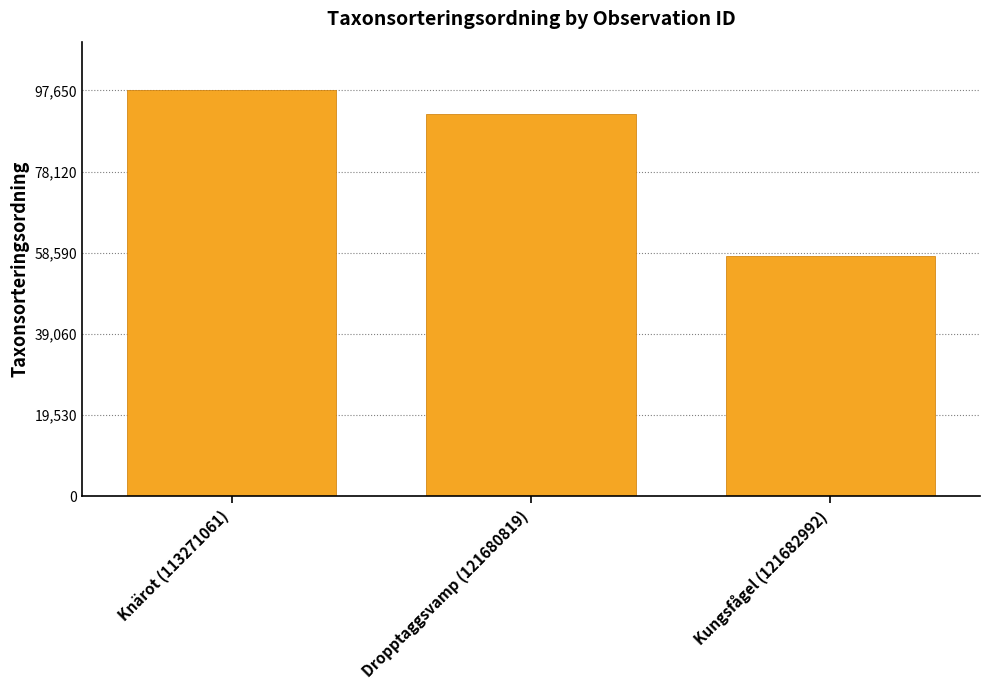

How many distinct data groups are displayed?

1